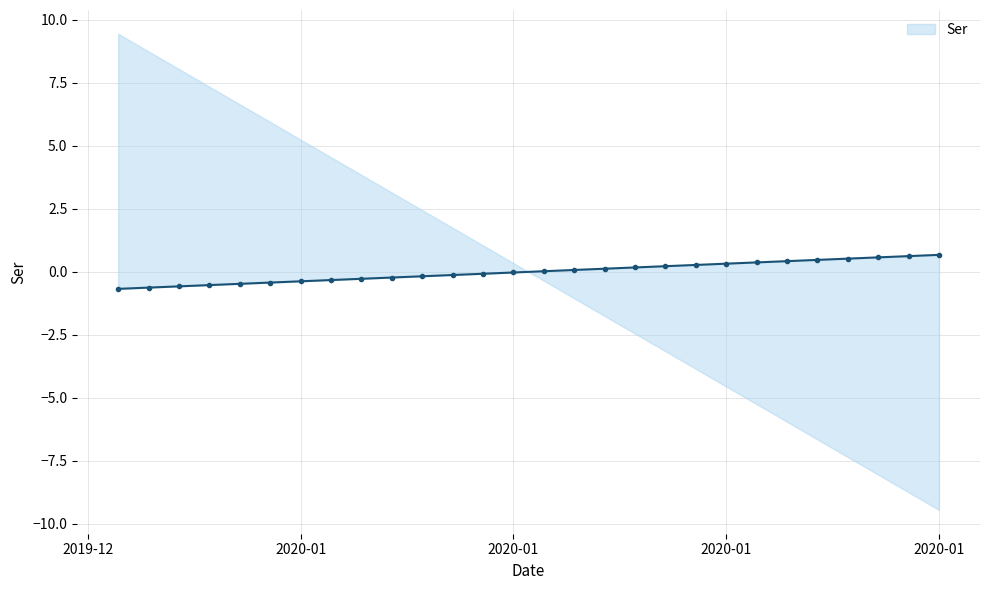

The chart shows a value of 0.5 at 2020-01-24. True or false?

True